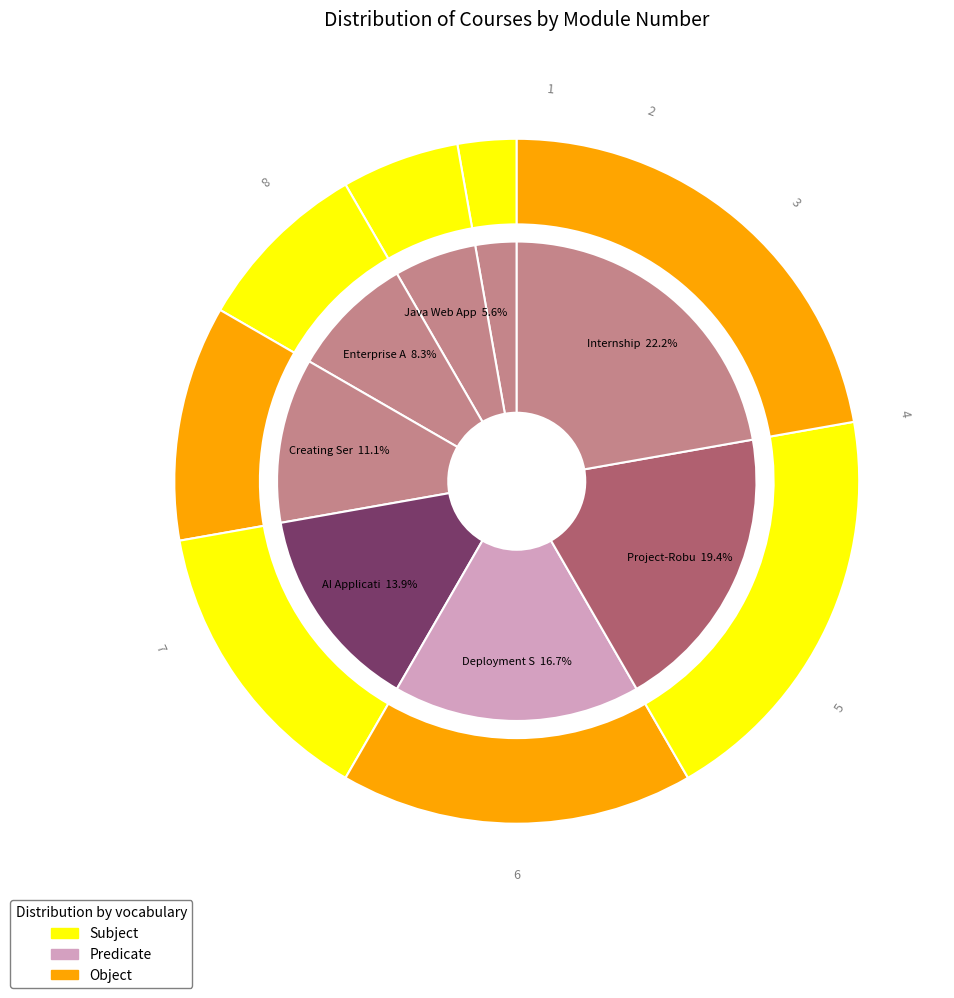

How many slices are in this pie chart?

8